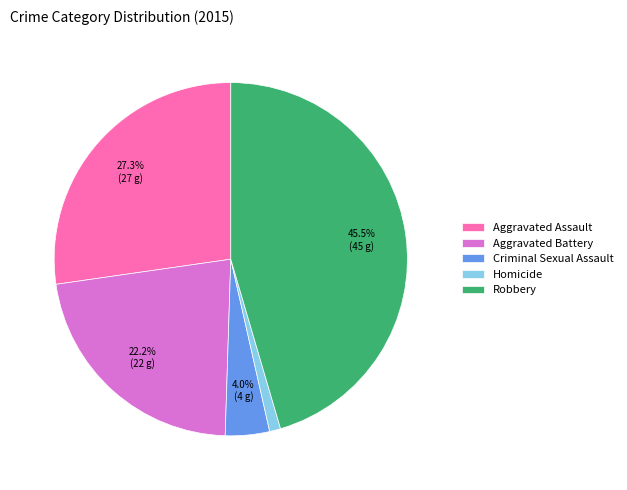

Is there a majority slice in this chart?

No